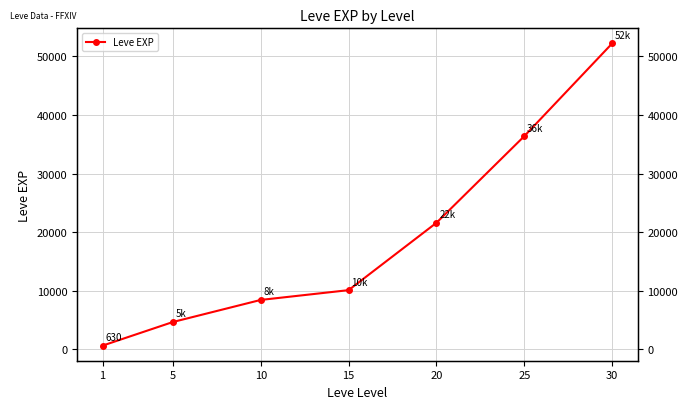

What is the value of the 6th point from the left?

36390